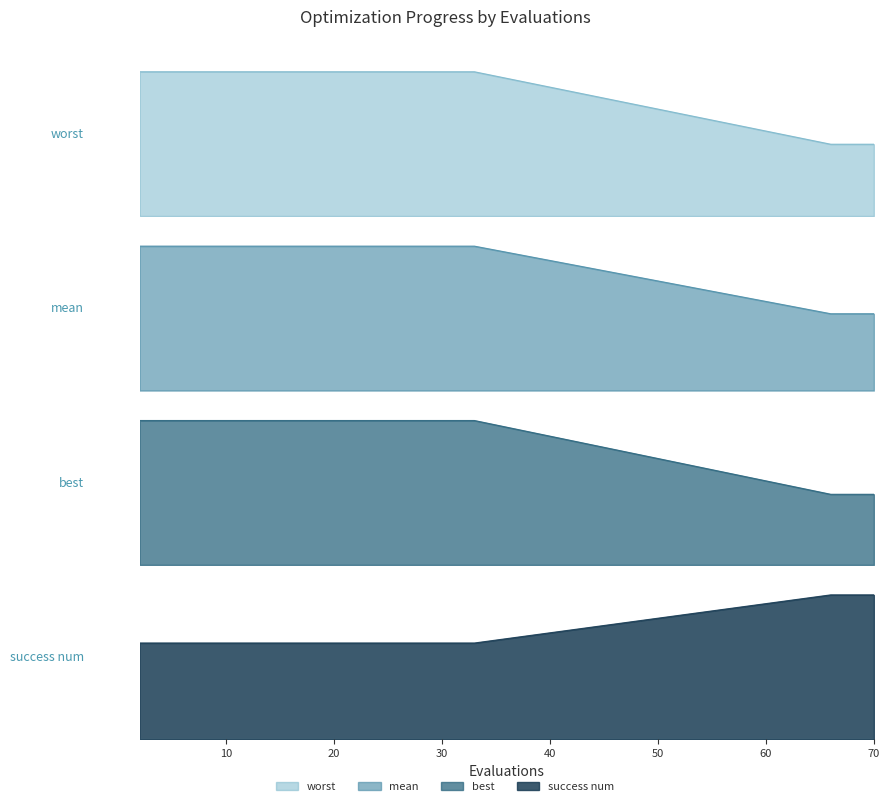

Reading left to right, extract all data points from this chart.

mean: 0.6	0.6	0.6	0.6	0.6	0.6	0.6	0.6	0.6	0.6	0.6	0.6	0.6	0.6	0.6	0.6	0.6	0.3	0.3	0.3
best: 0.2	0.2	0.2	0.2	0.2	0.2	0.2	0.2	0.2	0.2	0.2	0.2	0.2	0.2	0.2	0.2	0.2	0.1	0.1	0.1
worst: 0.1	0.1	0.1	0.1	0.1	0.1	0.1	0.1	0.1	0.1	0.1	0.1	0.1	0.1	0.1	0.1	0.1	0.0	0.0	0.0
success num: 0.2	0.2	0.2	0.2	0.2	0.2	0.2	0.2	0.2	0.2	0.2	0.2	0.2	0.2	0.2	0.2	0.2	0.3	0.3	0.3